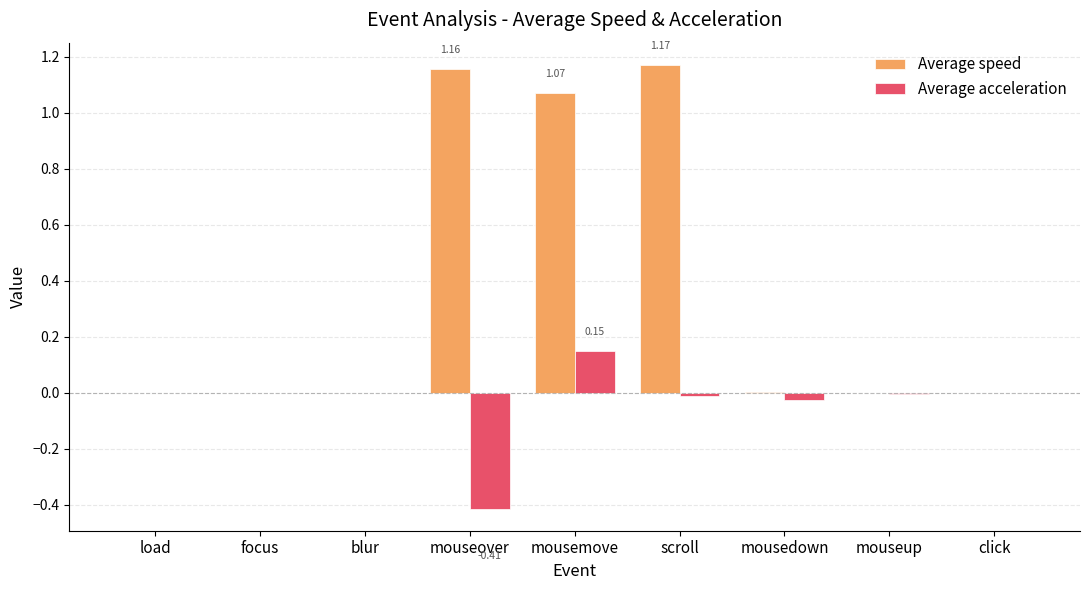

Between mouseover and mouseup, which series saw the biggest shift?

Average speed